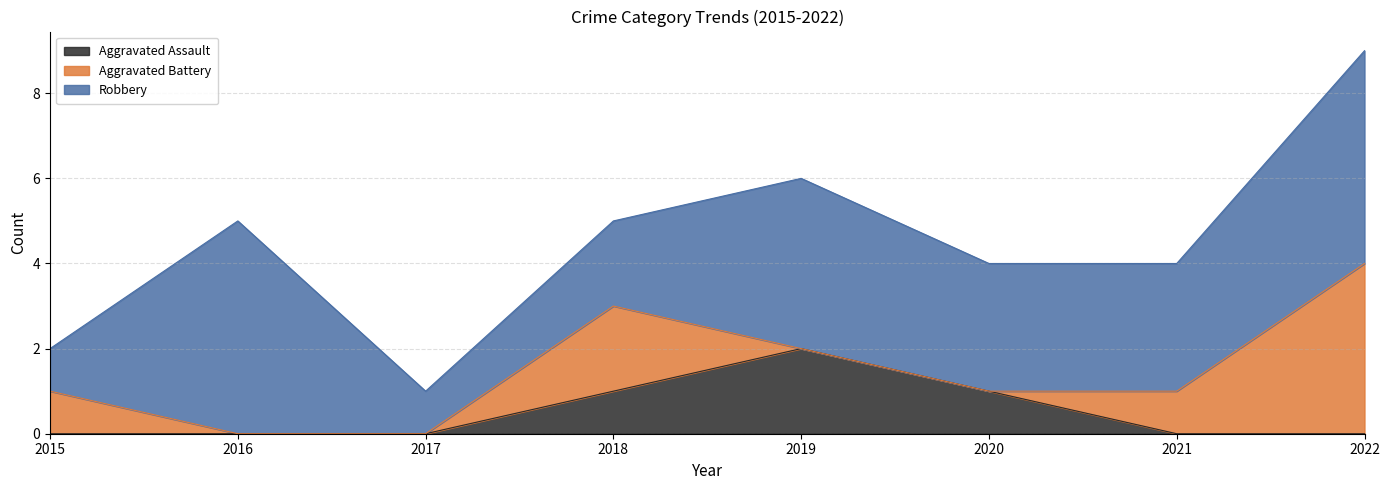

What is the spread (max minus min) of values at 2020?

3